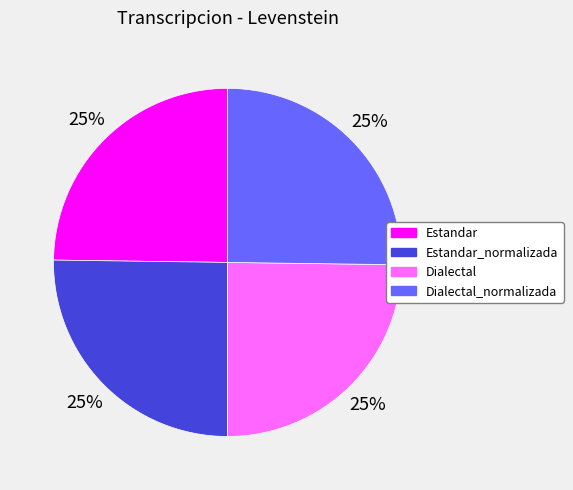

Is there any slice that represents more than half of the pie?

No